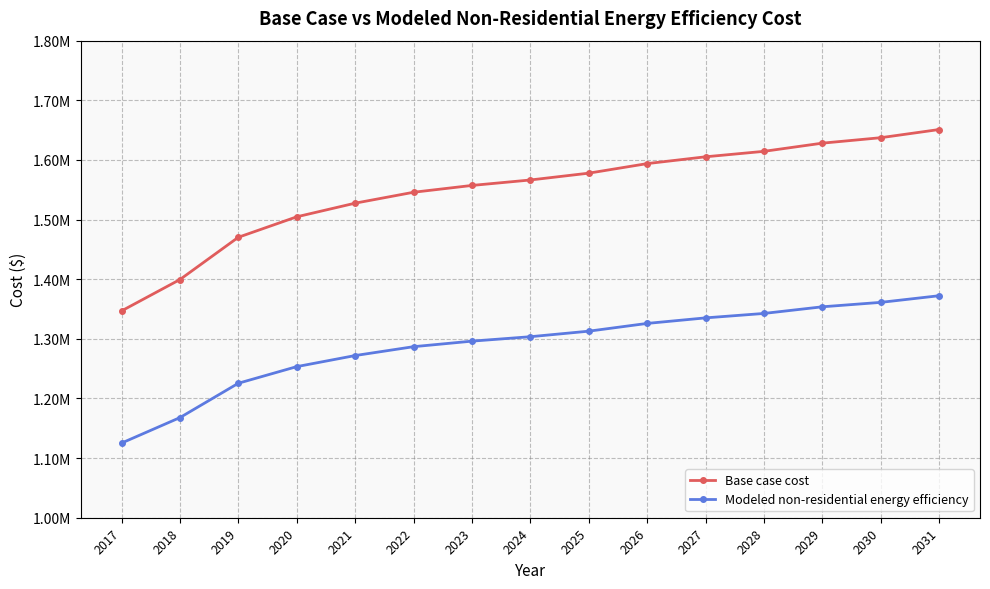

Does the chart have visible grid lines?

Yes